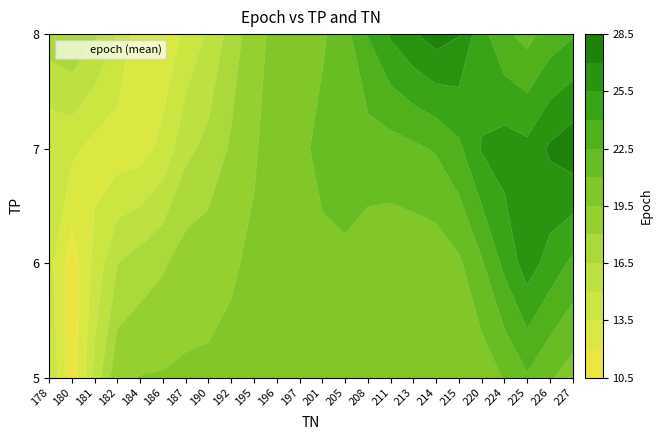

Is it true that 5 equals 21 at 109?

False